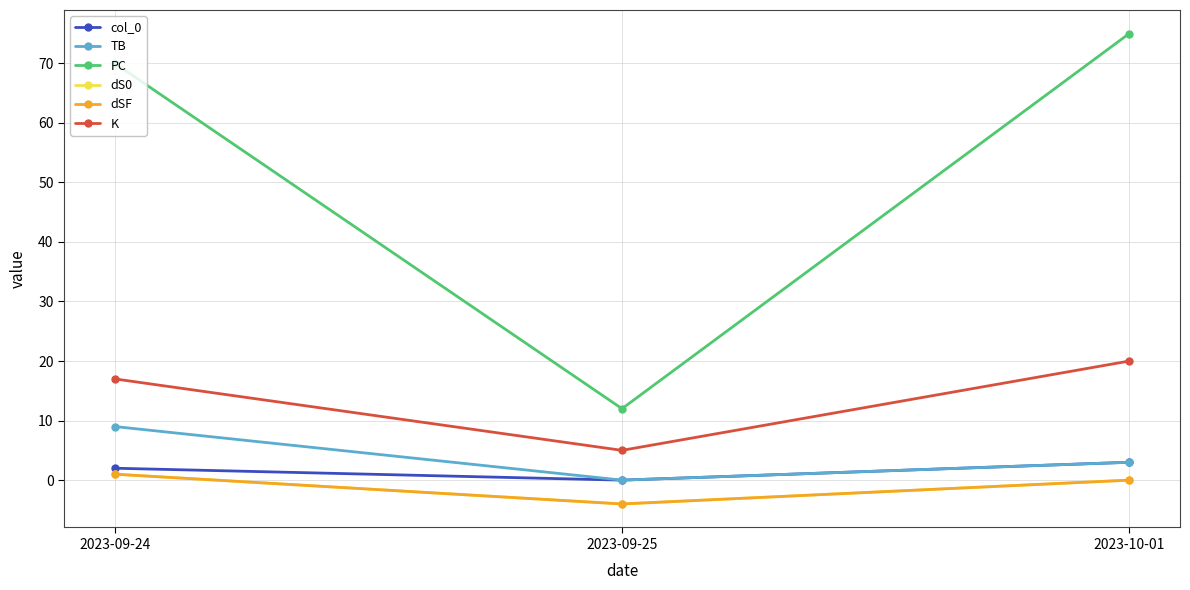

Does the chart have visible grid lines?

Yes